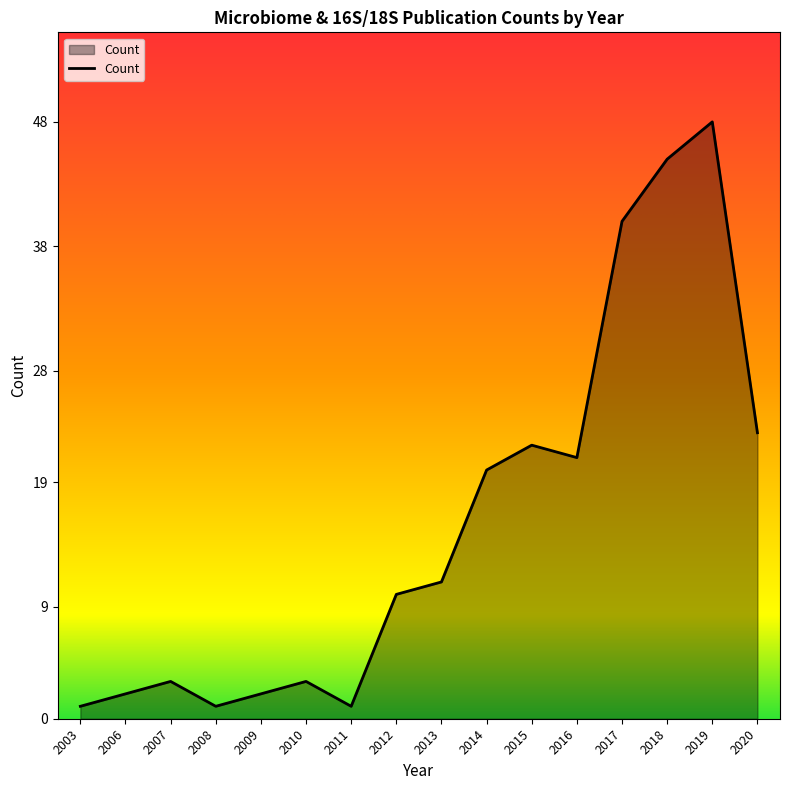

What is the difference between the maximum and minimum values?

47